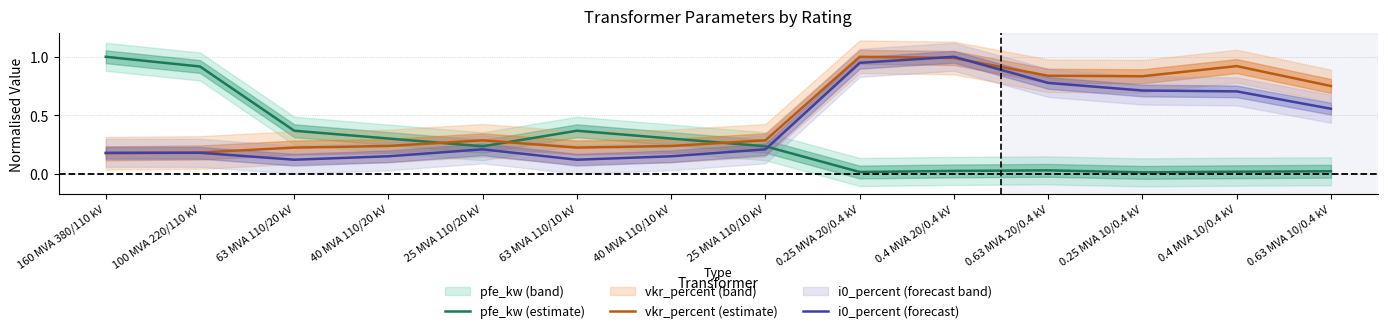

What position from the left is 40 MVA 110/10 kV?

7